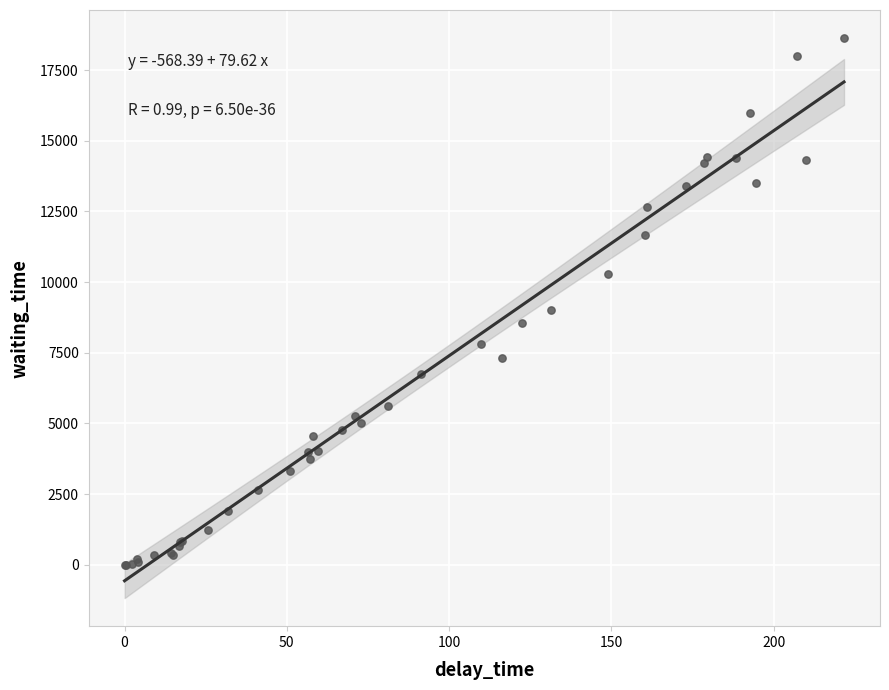

What Y value in the scatter plot is closest to 9316?

9027